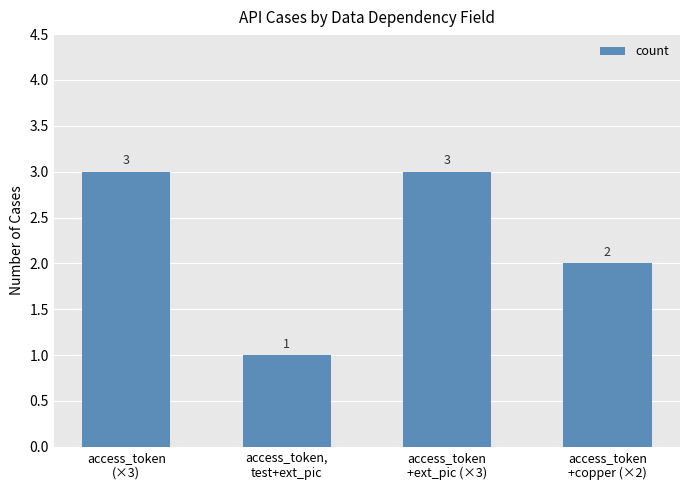

Reading right to left, list all the values displayed in this chart.

access_token
+copper (×2)=2	access_token
+ext_pic (×3)=3	access_token,
test+ext_pic=1	access_token
(×3)=3